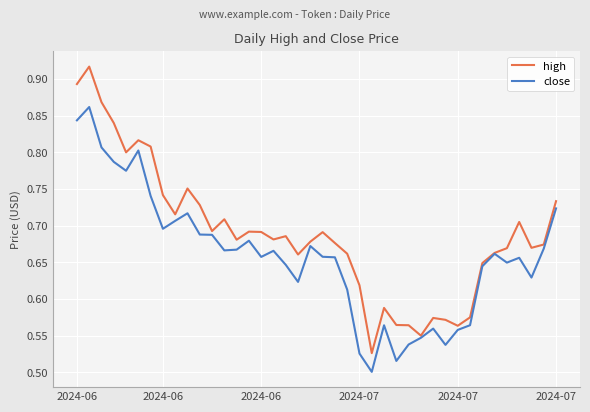

Rank the series by their average value, from highest to lowest.

high, close